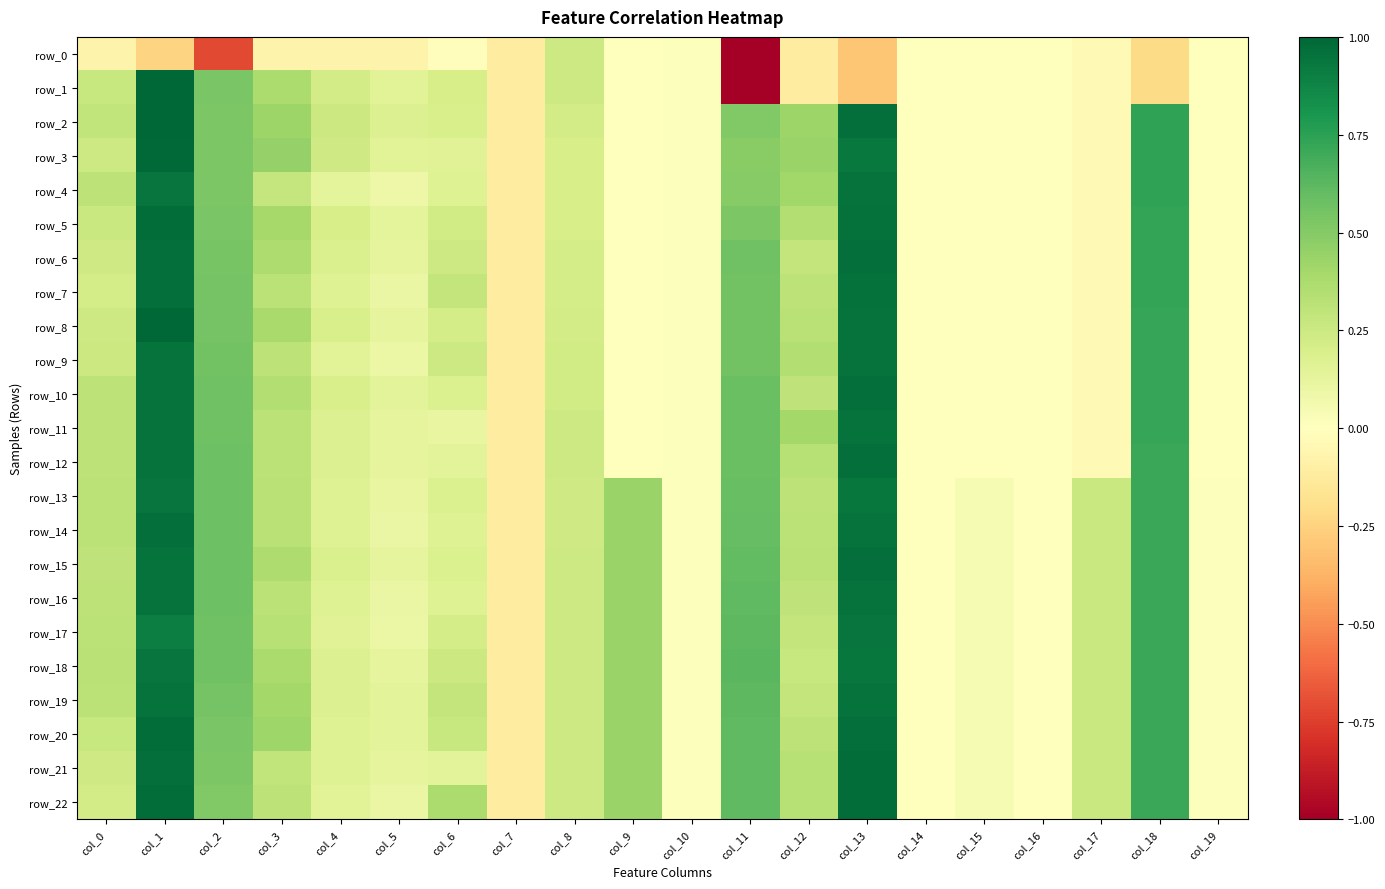

The value of row_14 at col_11 is 0.3. True or false?

False